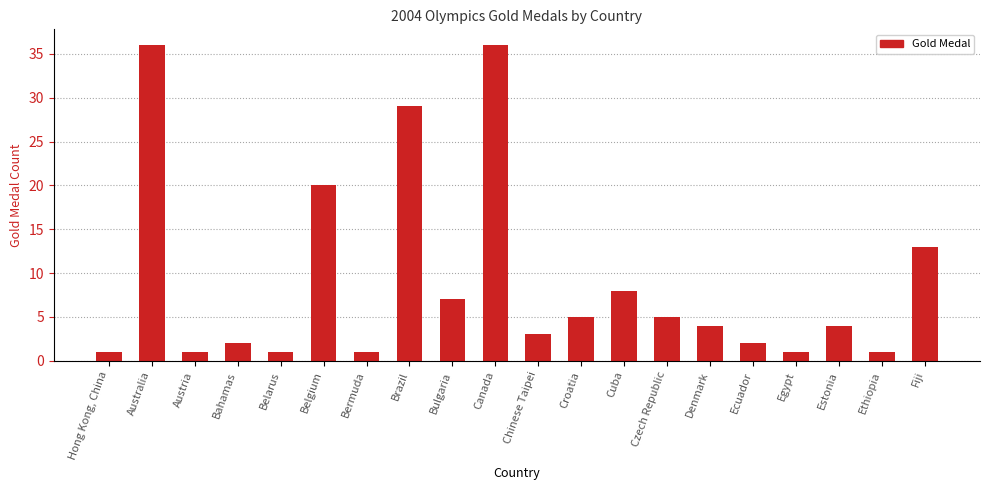

Reading left to right, what are all the values shown in this chart?

1	36	1	2	1	20	1	29	7	36	3	5	8	5	4	2	1	4	1	13